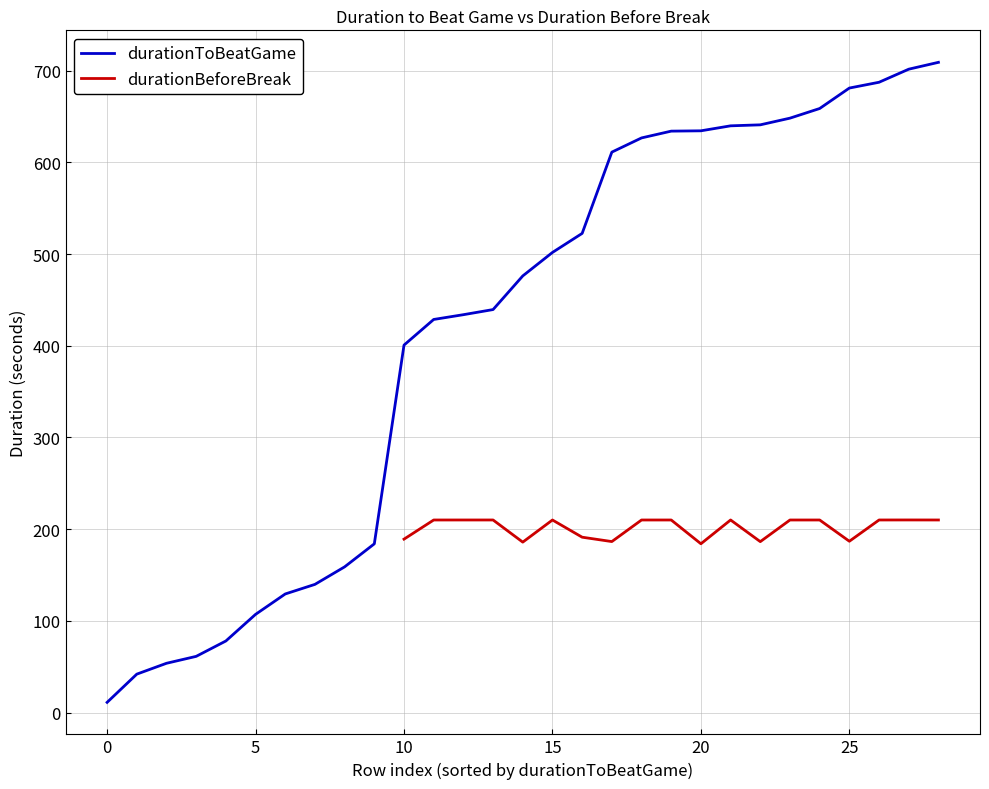

True or false: durationBeforeBreak has a value of 125.4 at 25.

False